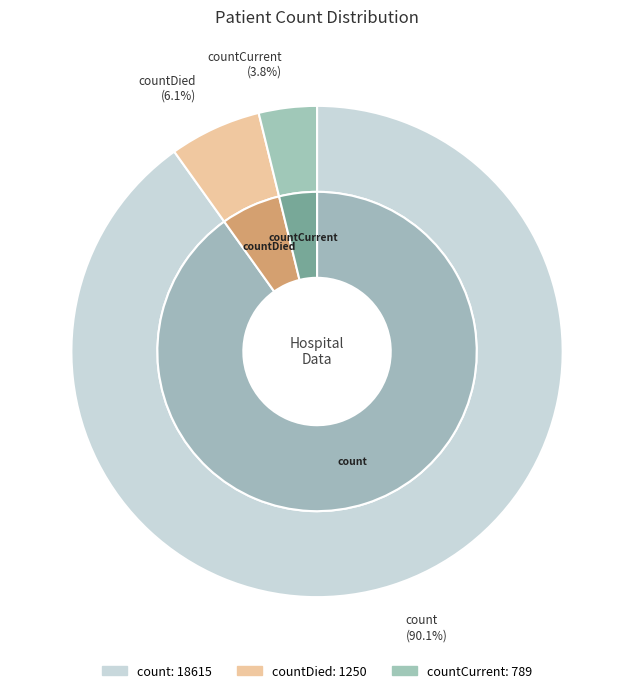

Count the number of slices in the pie.

3